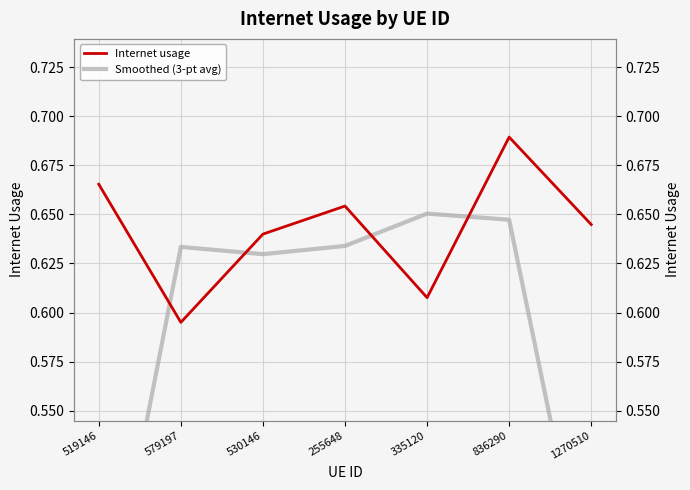

What is the total value across all series at 519146?

1.1